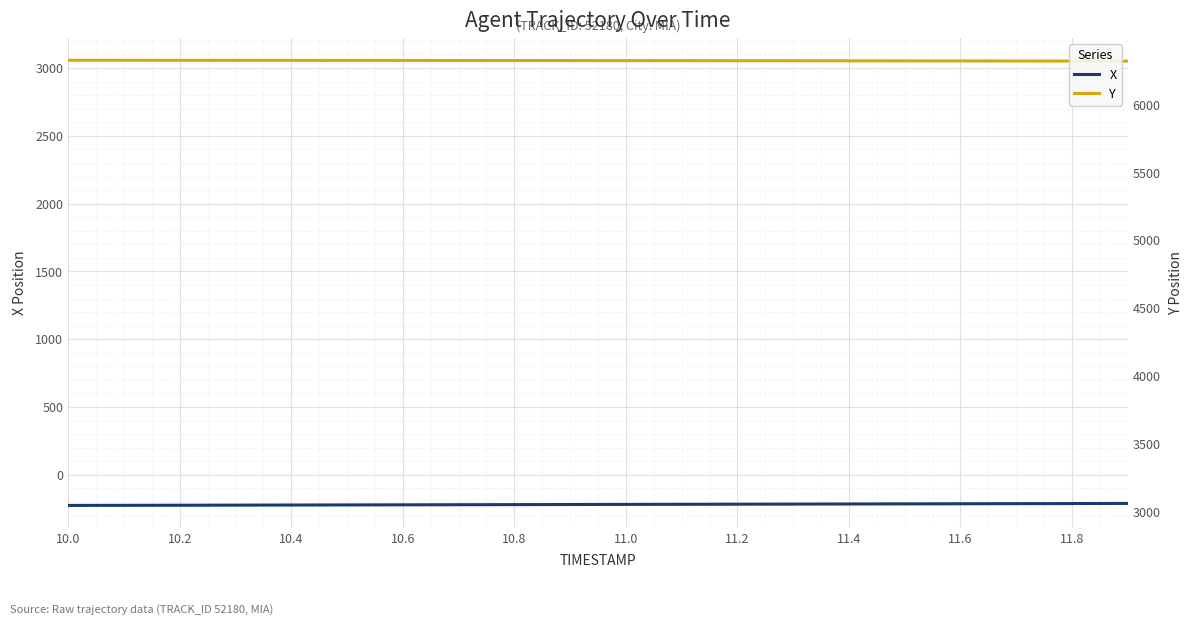

Rank the series by their average value, from highest to lowest.

Y, X